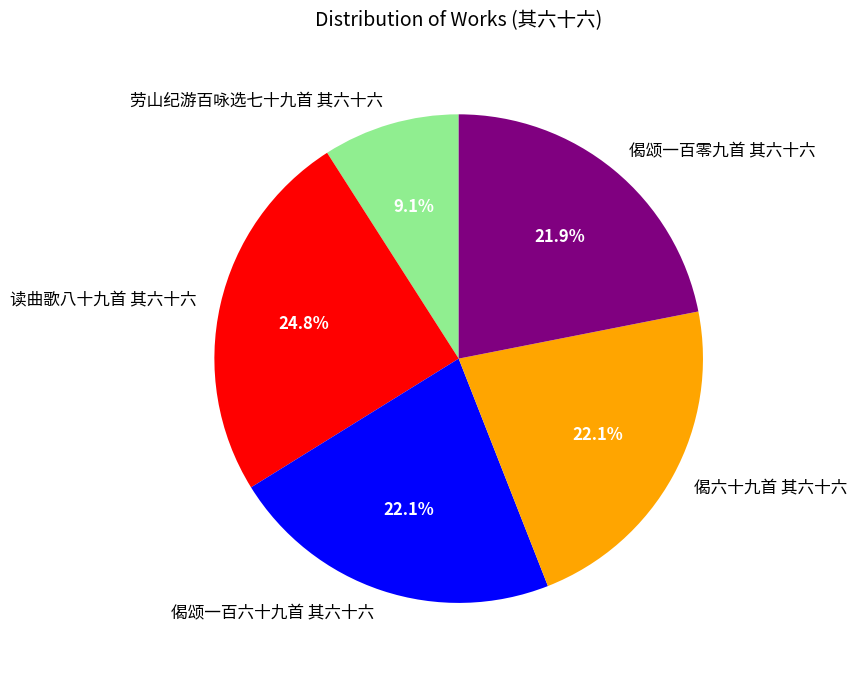

To the nearest percent, what portion does 偈颂一百六十九首 其六十六 represent?

22%